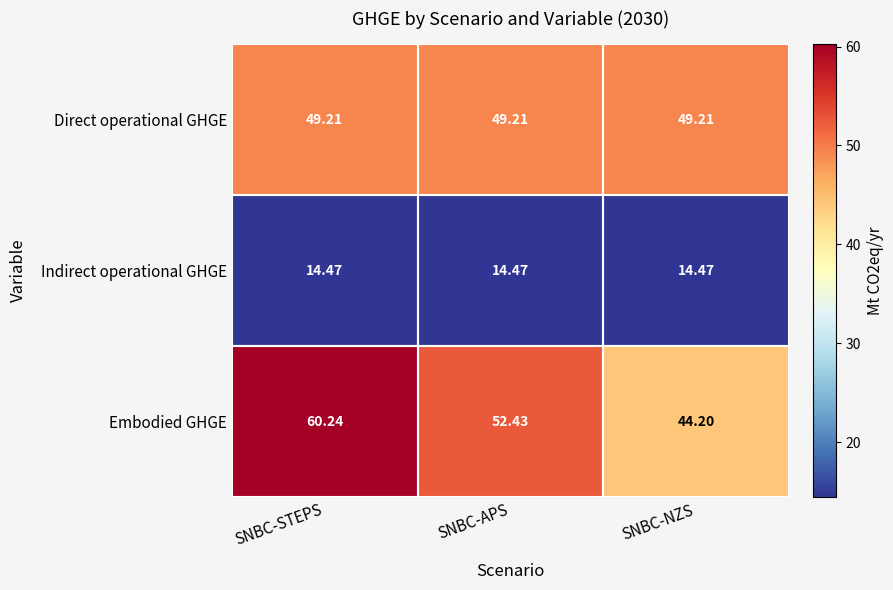

List the series in order of their peak value, lowest first.

Indirect operational GHGE, Direct operational GHGE, Embodied GHGE